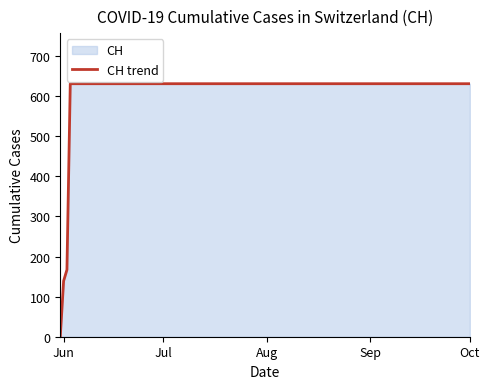

The value at Oct is 428. True or false?

False